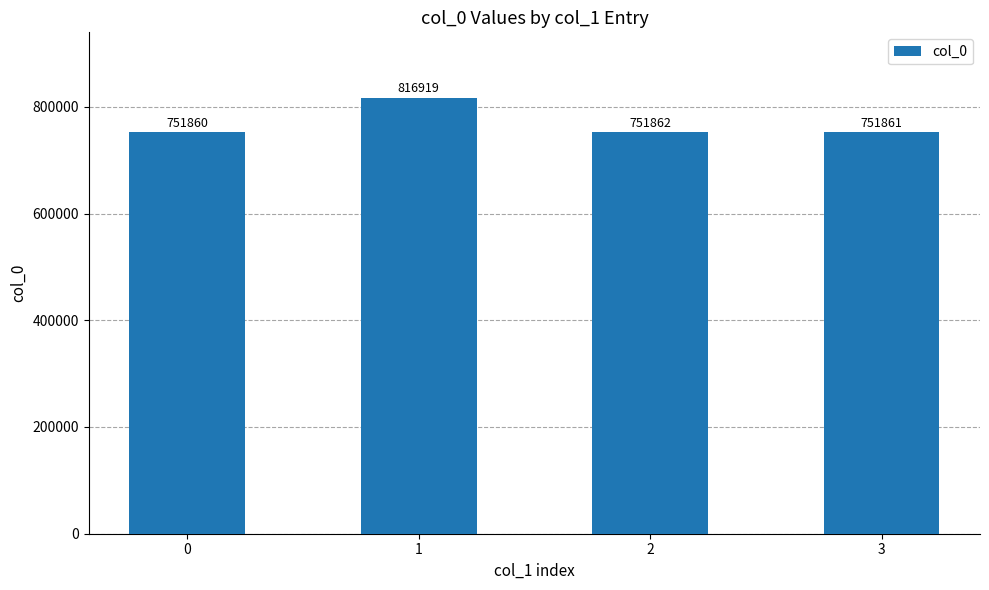

What is the greatest value displayed?

816919